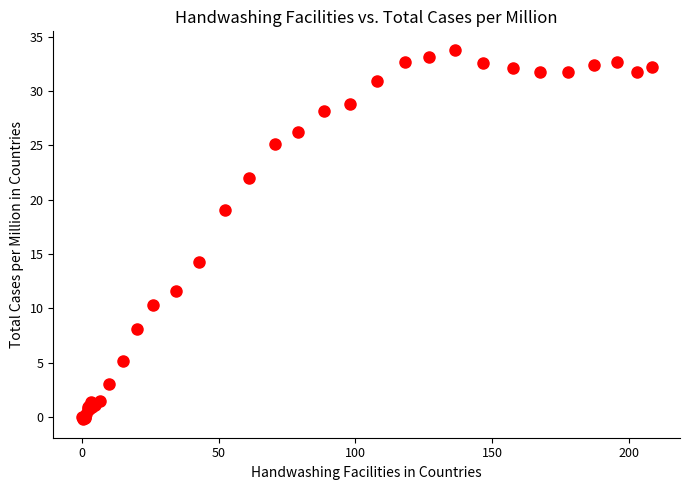

What Y value in the scatter plot is closest to 16?

14.3